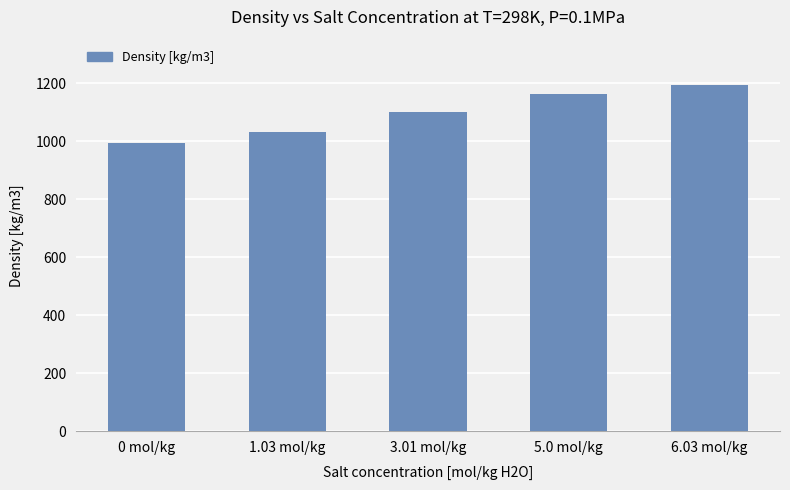

Is it true that the value at 5.0 mol/kg is 1162.1?

True